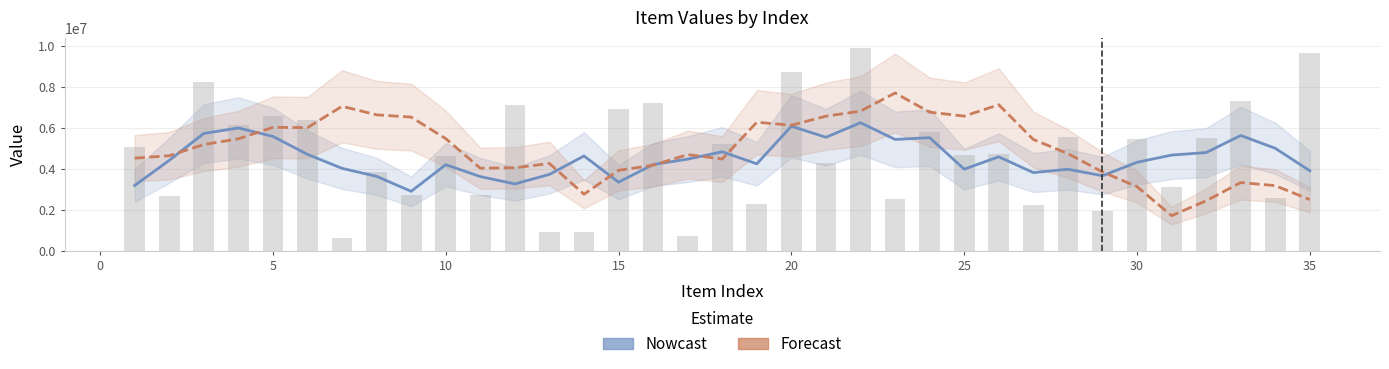

Reading left to right, transcribe all the data shown in this chart.

col_1 (Nowcast): 3178566.6	4402430.8	5715661.6	5980435.8	5568920.6	4693515.6	4013296.6	3622134.4	2892425.8	4192912.2	3611852.4	3254104.6	3717679.0	4617460.0	3340075.0	4197875.6	4463078.4	4820902.6	4232495.6	6066028.6	5527642.4	6236910.2	5422141.6	5509101.8	3974116.4	4574823.2	3805924.2	3968489.4	3653023.2	4307543.2	4660765.8	4782503.8	5615623.6	4990712.8	3894733.0
col_2 (Forecast): 4508608.3	4628802.9	5174352.2	5452550.0	6011631.6	5998968.8	7038852.9	6621748.1	6511236.4	5461759.3	4019927.3	4041415.7	4248817.0	2752688.5	3917473.8	4164973.9	4684148.5	4468113.6	6262393.3	6115236.3	6555939.9	6803631.9	7686574.0	6751637.6	6560160.8	7113678.5	5420509.3	4730962.5	3839386.6	3120293.3	1707624.2	2432089.6	3320212.0	3170279.1	2488316.9